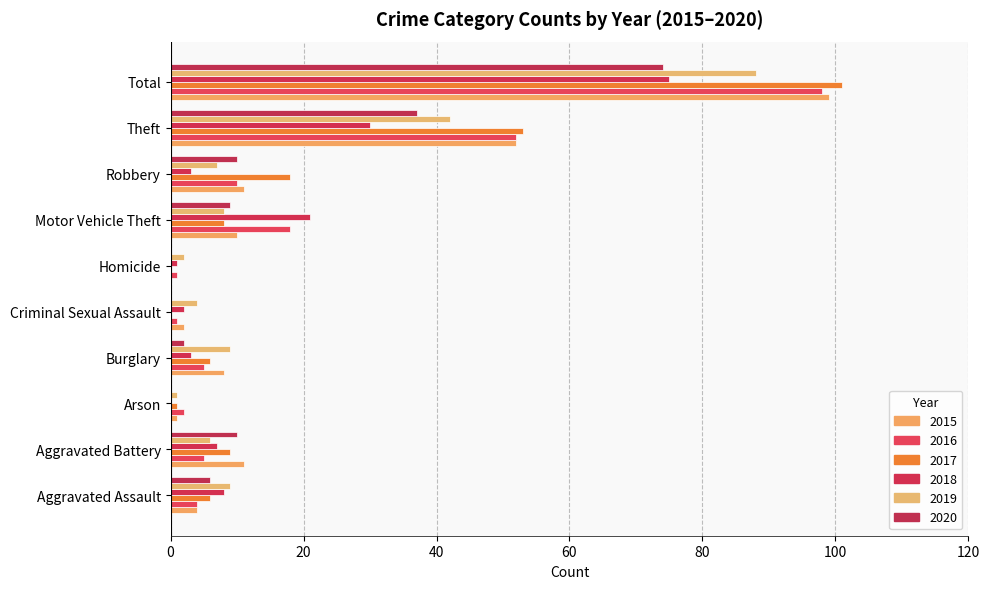

At Aggravated Assault, list the series in order from largest to smallest.

2019, 2018, 2017, 2020, 2015, 2016